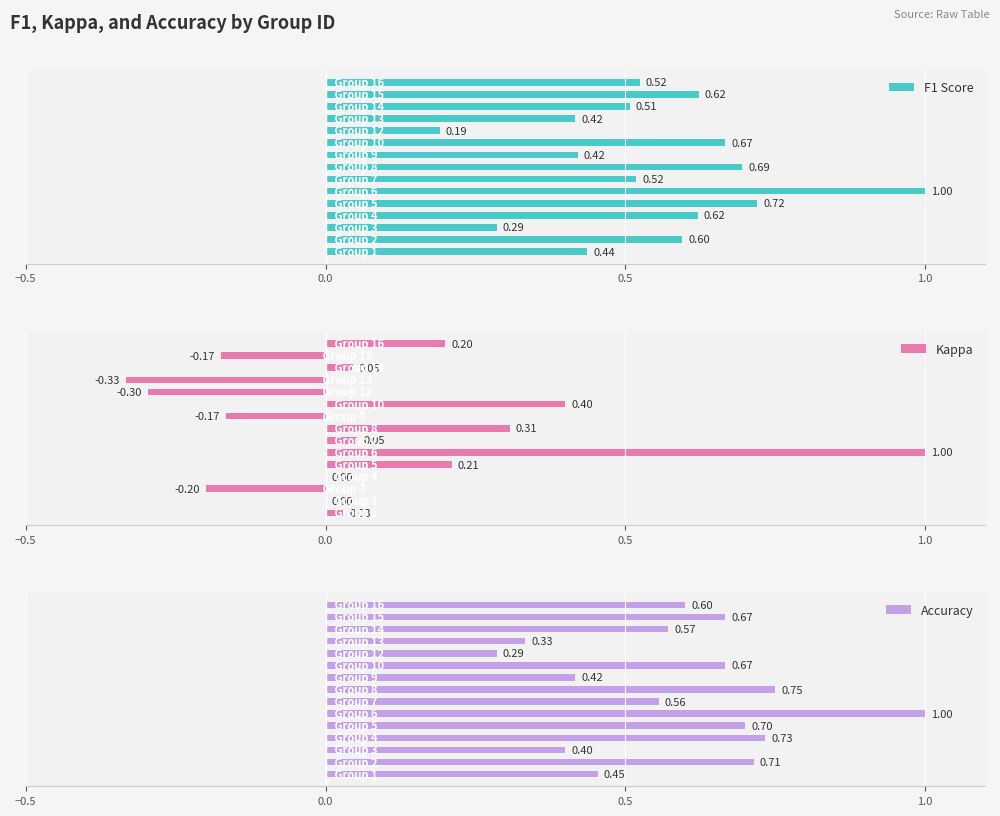

Reading left to right, what are all the values shown in this chart?

F1 Score: 0.4	0.6	0.3	0.6	0.7	1.0	0.5	0.7	0.4	0.7	0.2	0.4	0.5	0.6	0.5
Kappa: 0.0	0.0	-0.2	0.0	0.2	1.0	0.1	0.3	-0.2	0.4	-0.3	-0.3	0.0	-0.2	0.2
Accuracy: 0.5	0.7	0.4	0.7	0.7	1.0	0.6	0.8	0.4	0.7	0.3	0.3	0.6	0.7	0.6